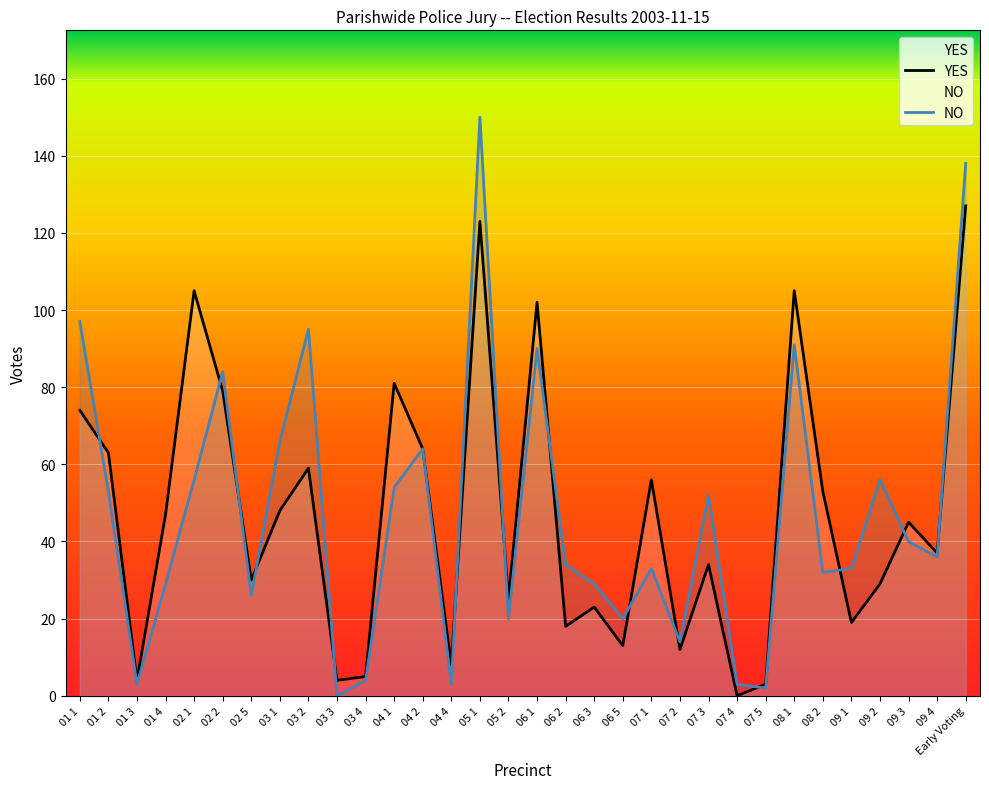

Rank the categories by YES value from highest to lowest.

Early Voting, 05 1, 02 1, 08 1, 06 1, 04 1, 02 2, 01 1, 04 2, 01 2, 03 2, 07 1, 08 2, 03 1, 01 4, 09 3, 09 4, 07 3, 02 5, 09 2, 05 2, 06 3, 09 1, 06 2, 06 5, 07 2, 04 4, 03 4, 01 3, 03 3, 07 5, 07 4